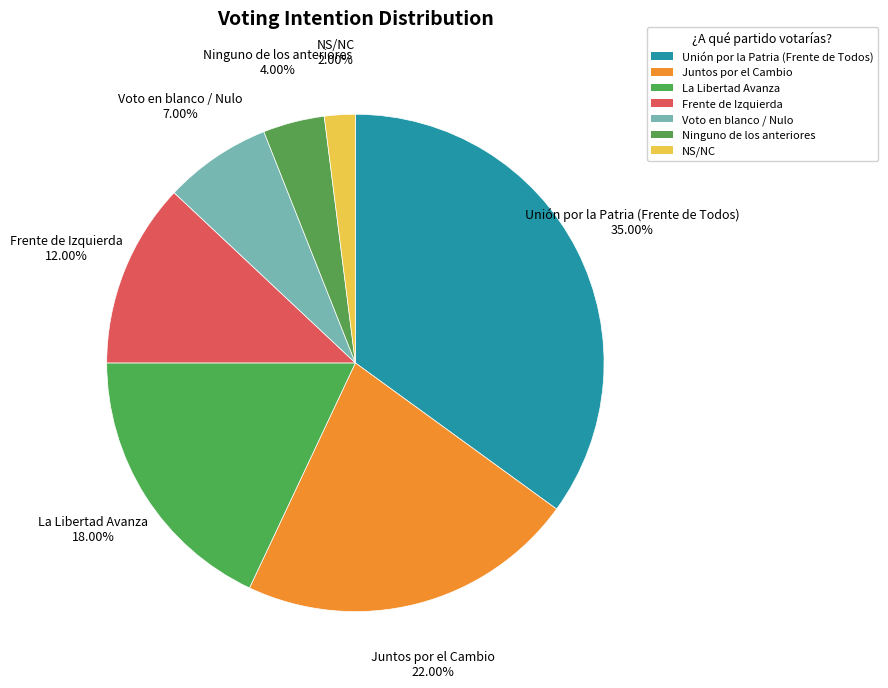

How many slices are in this pie chart?

7